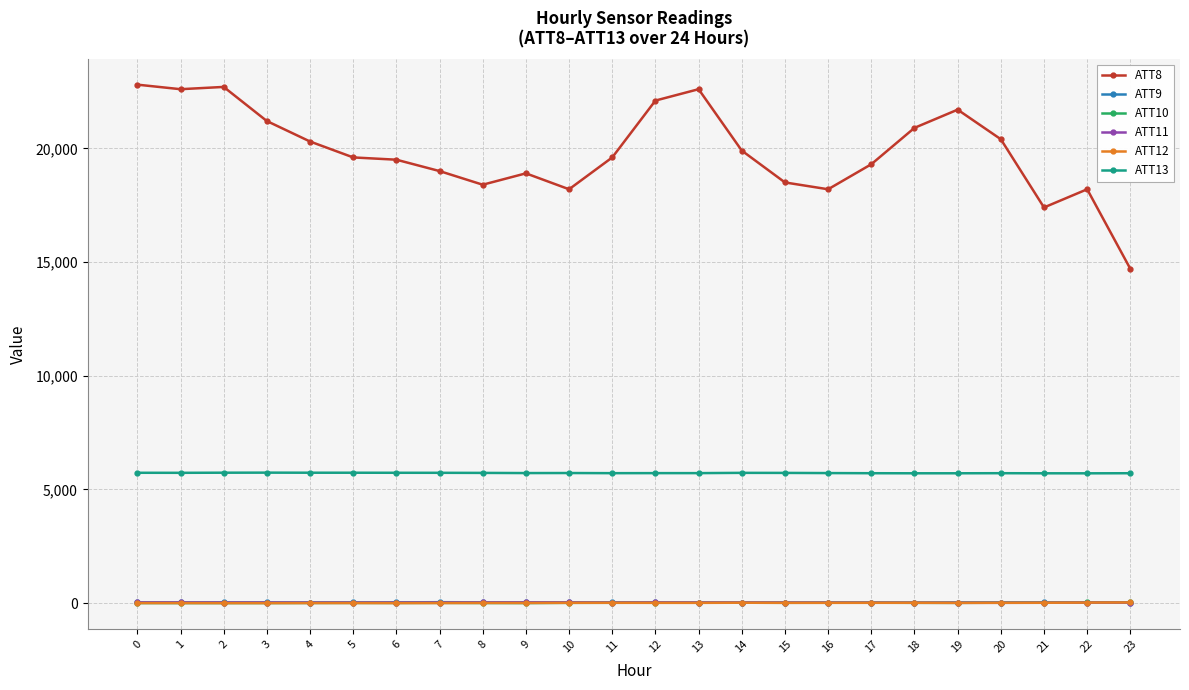

What are all the series names shown in the legend?

ATT8, ATT9, ATT10, ATT11, ATT12, ATT13